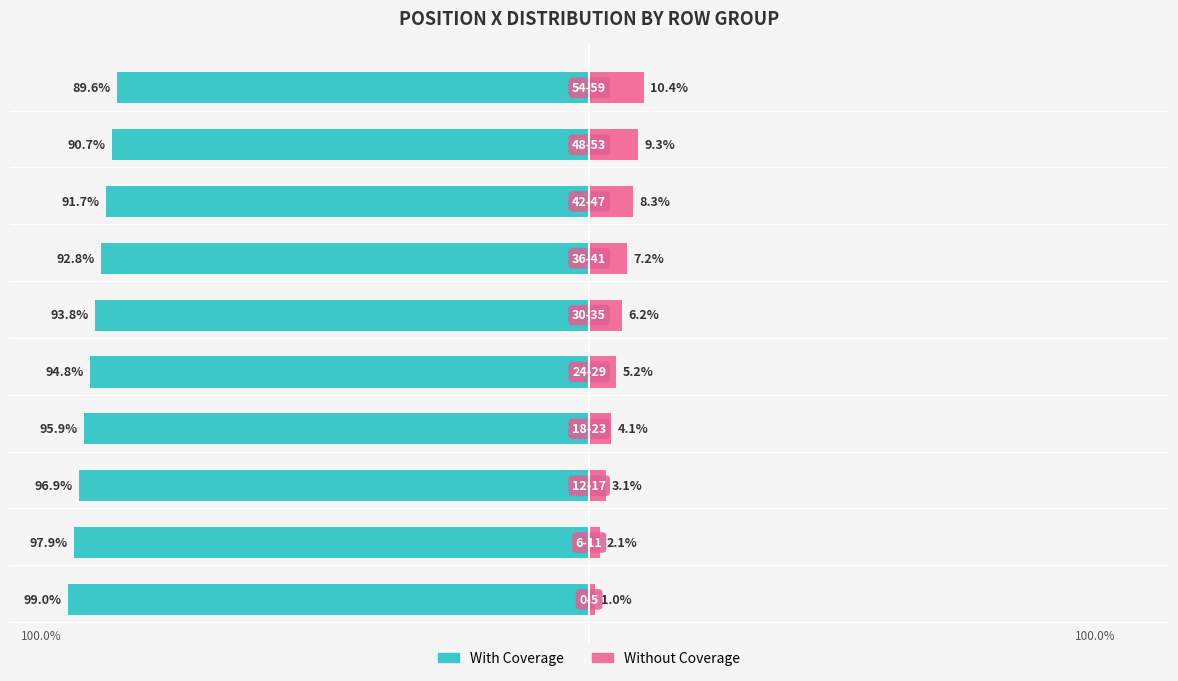

At which category is the sum across all series the highest?

9